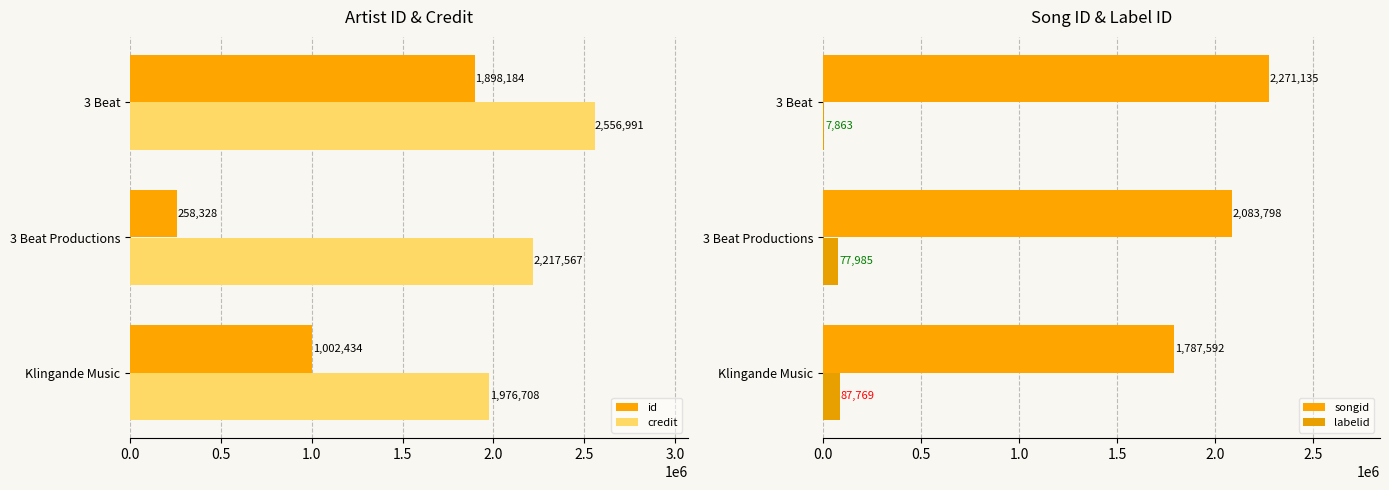

True or false: songid has a value of 3280015 at 3 Beat Productions.

False